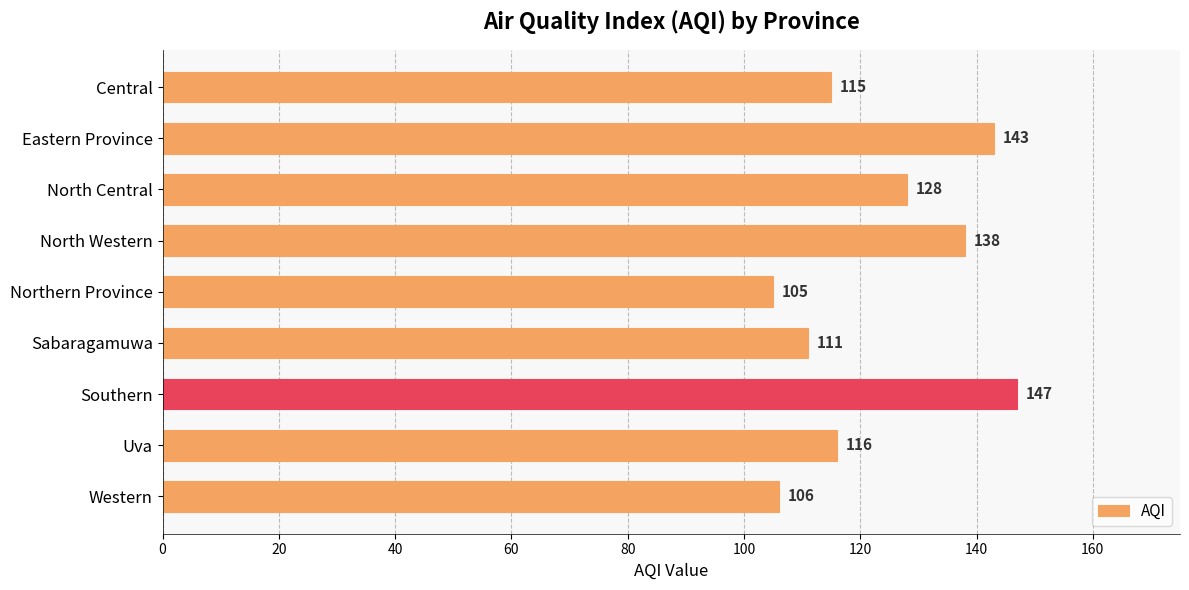

Are the bars horizontal?

Yes